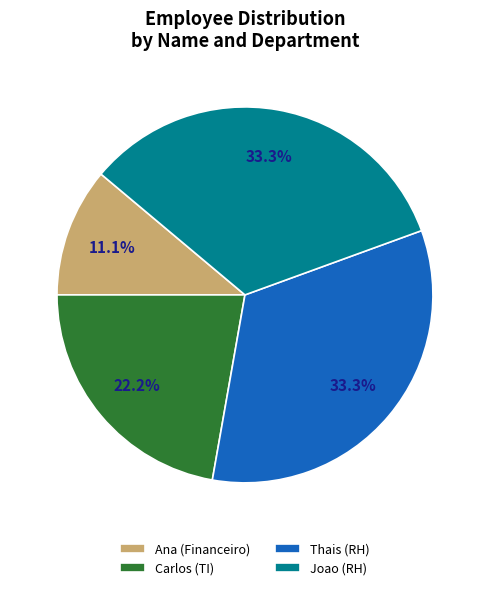

Does any single category account for the majority?

No